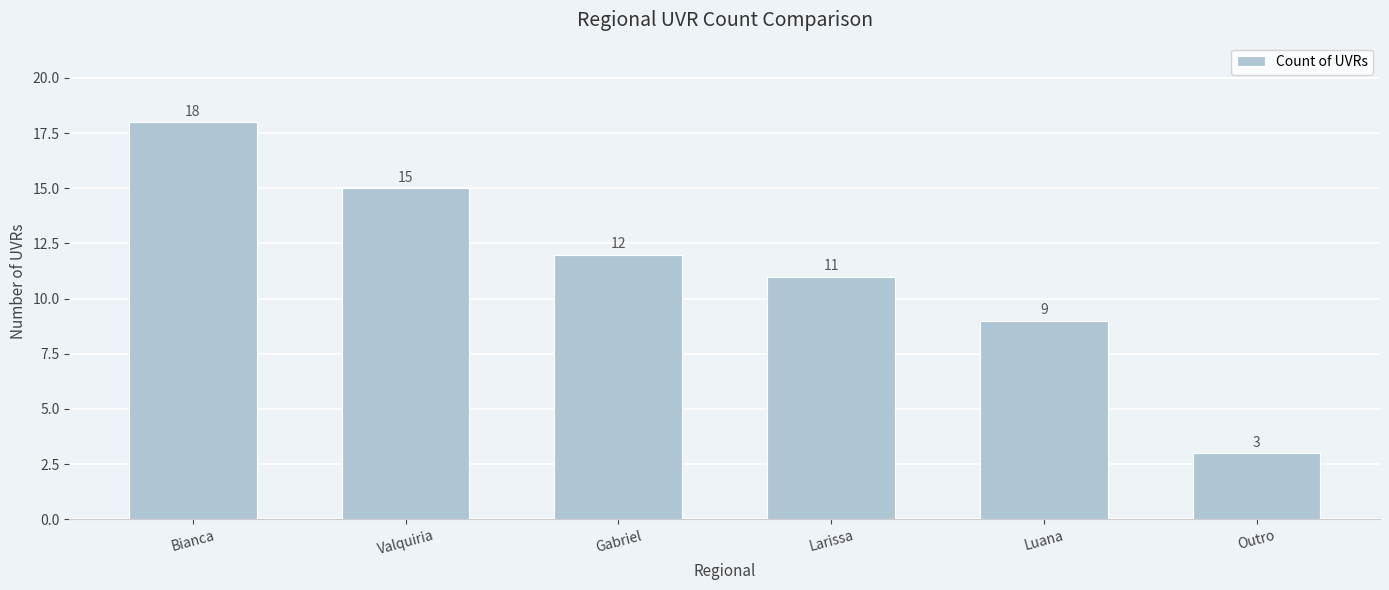

Approximately how many times larger is the value at Gabriel compared to Outro?

4.0